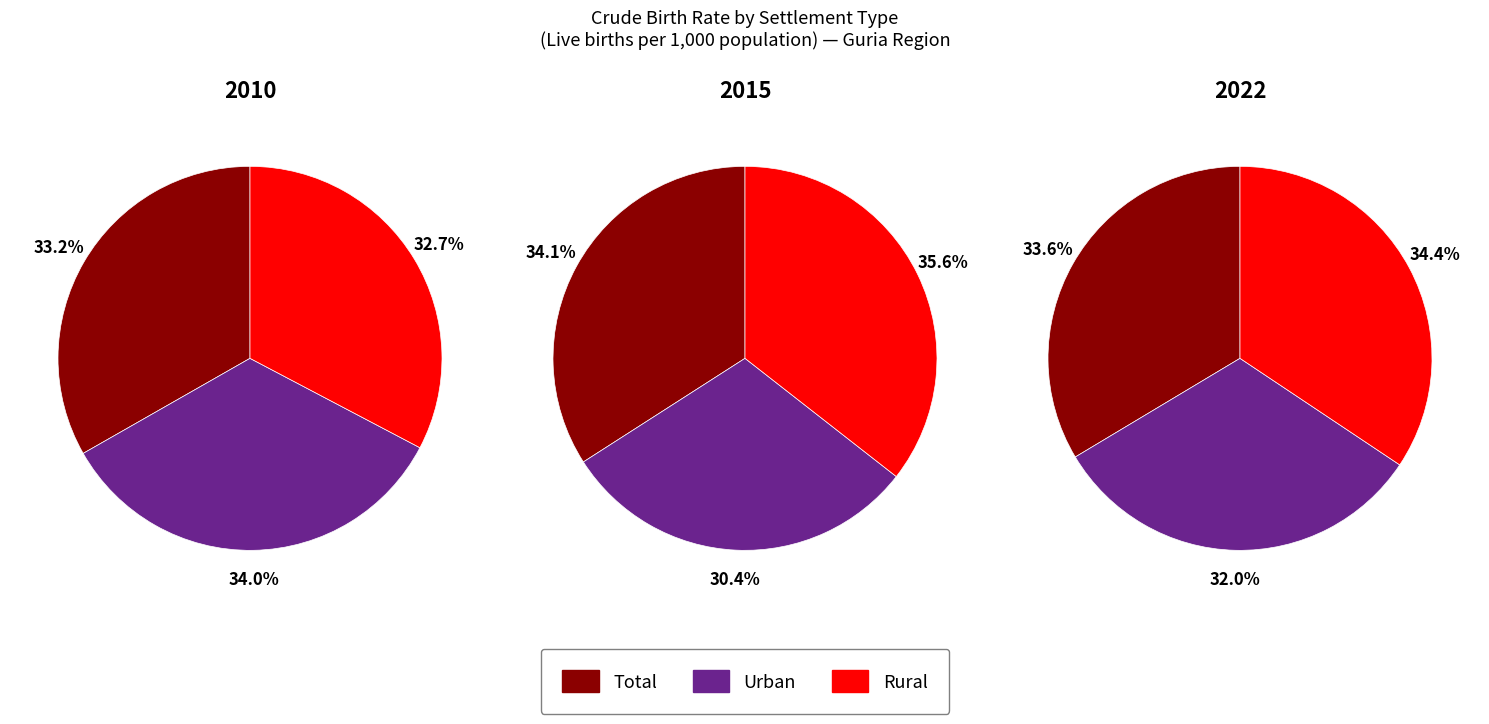

Is there any slice that represents more than half of the pie?

No